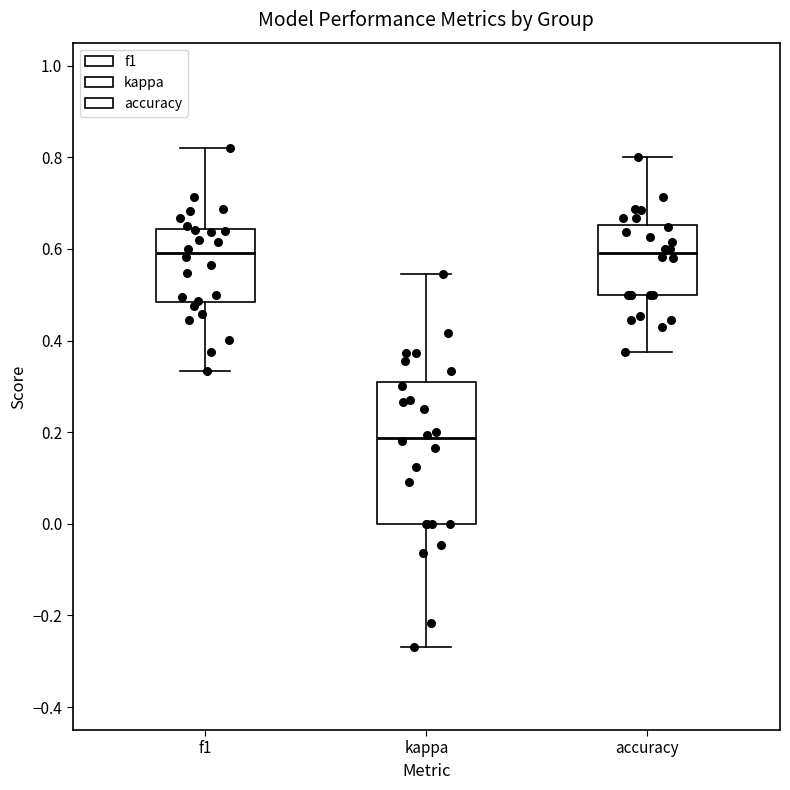

Which box's median line is the lowest?

kappa